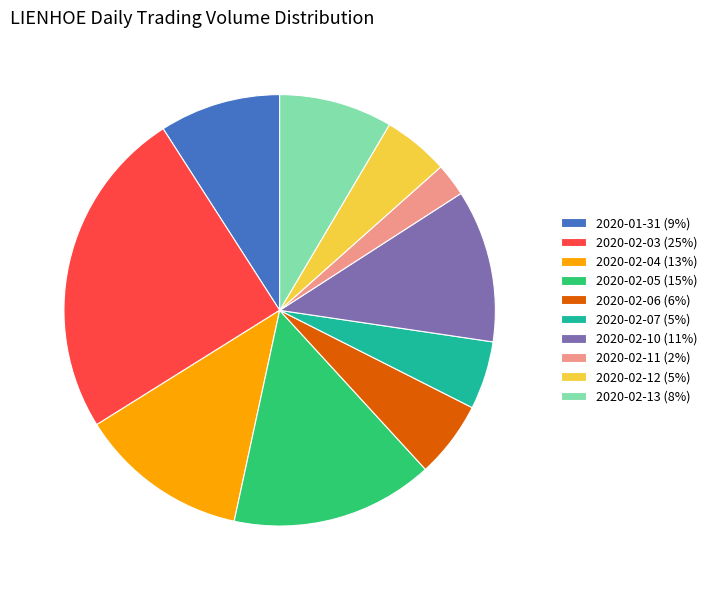

True or false: 2020-02-06 (6%) accounts for 11% of the total.

False